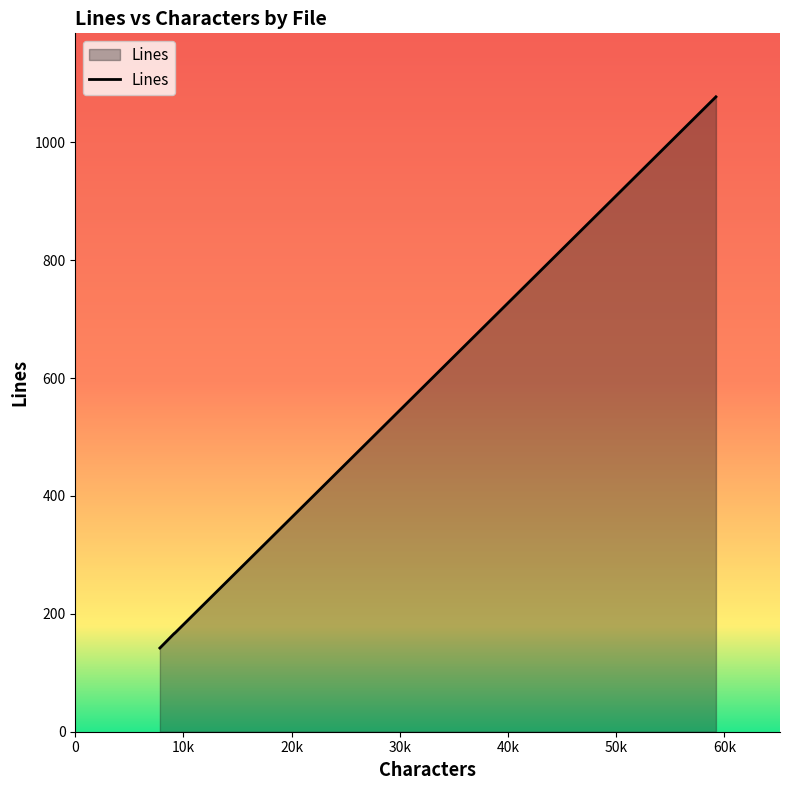

True or false: the data has more than 2 interior local peaks.

False